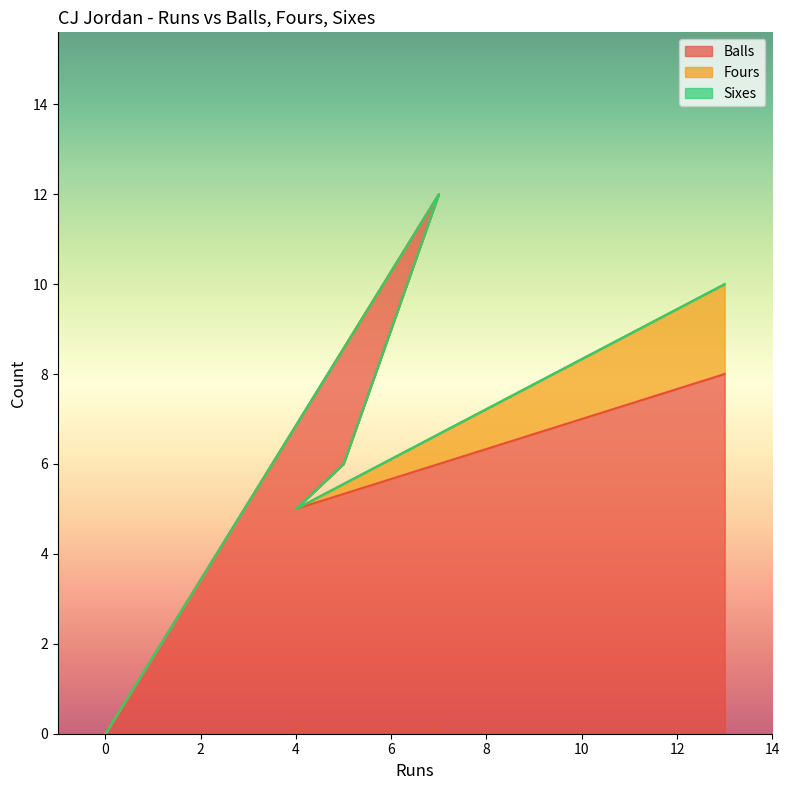

True or false: Balls and Fours intersect in this chart.

False